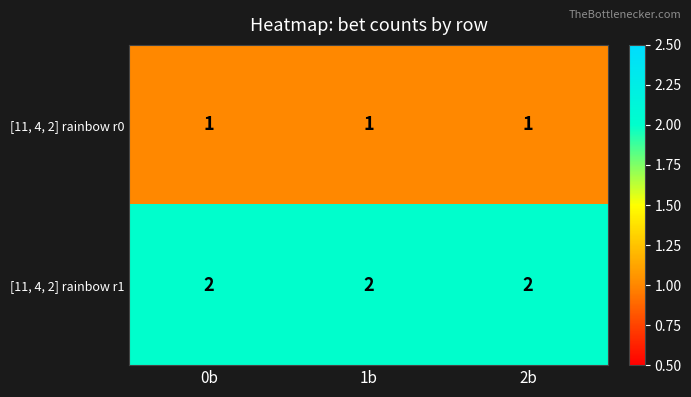

Which series has the largest total across all categories?

[11, 4, 2] rainbow r1